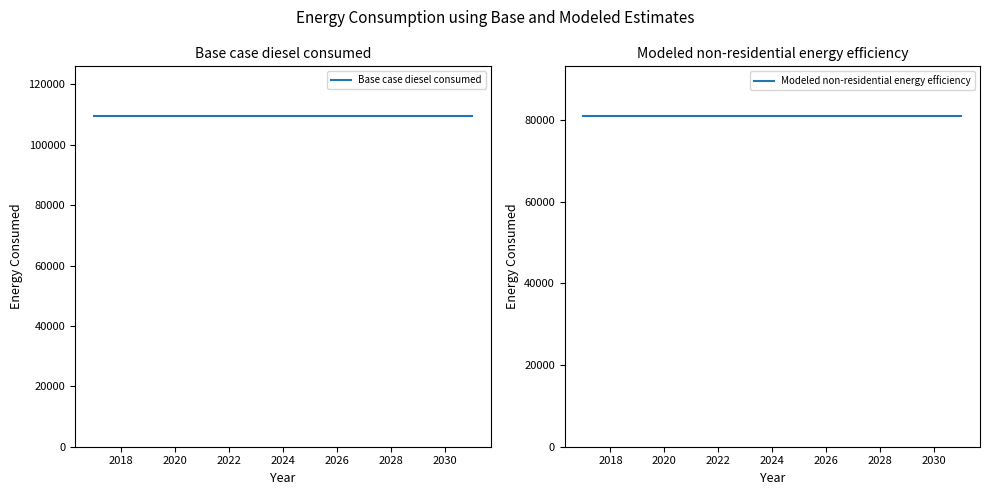

Reading left to right, extract all data points from this chart.

Base case diesel consumed: 109523.4	109523.4	109523.4	109523.4	109523.4	109523.4	109523.4	109523.4	109523.4	109523.4	109523.4	109523.4	109523.4	109523.4	109523.4
Modeled non-residential energy efficiency: 81047.3	81047.3	81047.3	81047.3	81047.3	81047.3	81047.3	81047.3	81047.3	81047.3	81047.3	81047.3	81047.3	81047.3	81047.3